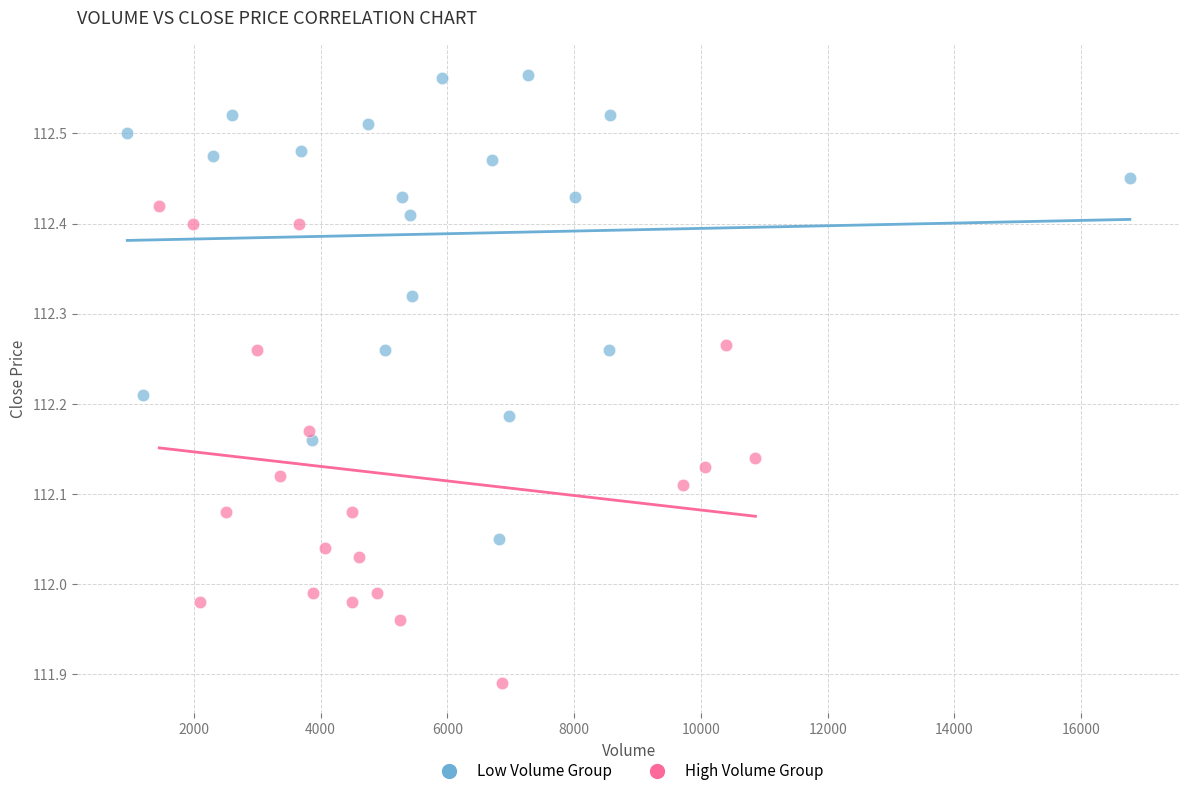

Which series contains the highest Y value?

Low Volume Group